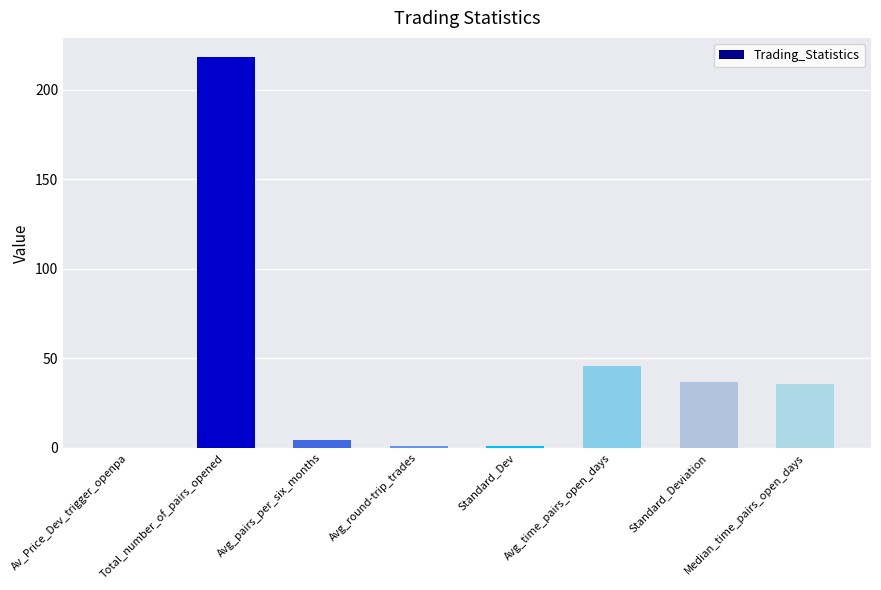

Is it true that the value at Total_number_of_pairs_opened is 218.0?

True